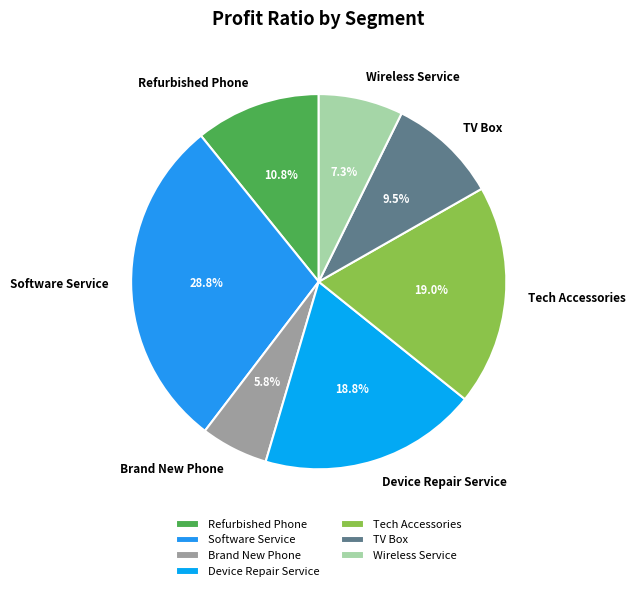

What is the total percentage of Software Service and Wireless Service?

36.1%